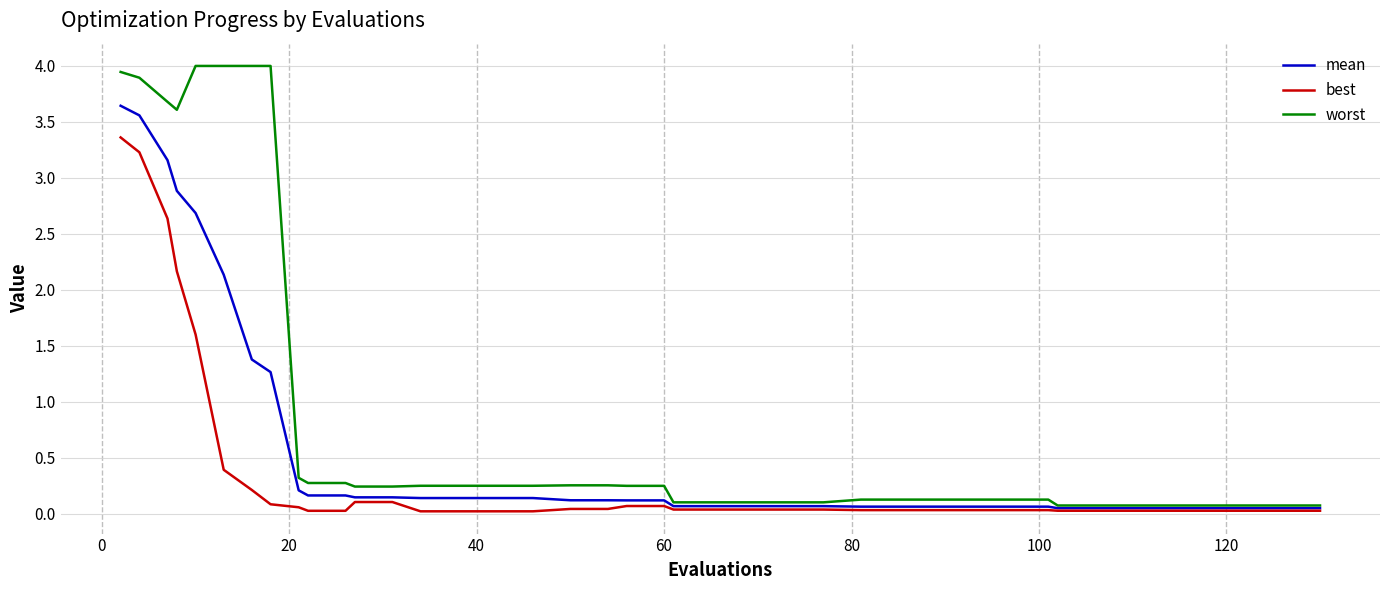

What is the maximum value for worst?

4.0